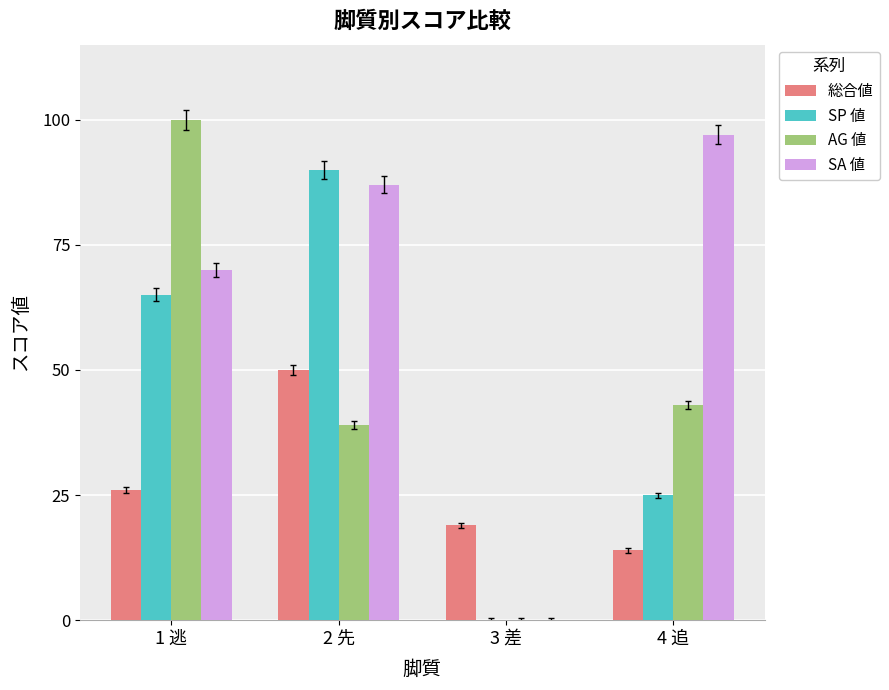

Which series has the largest total across all categories?

SA 値